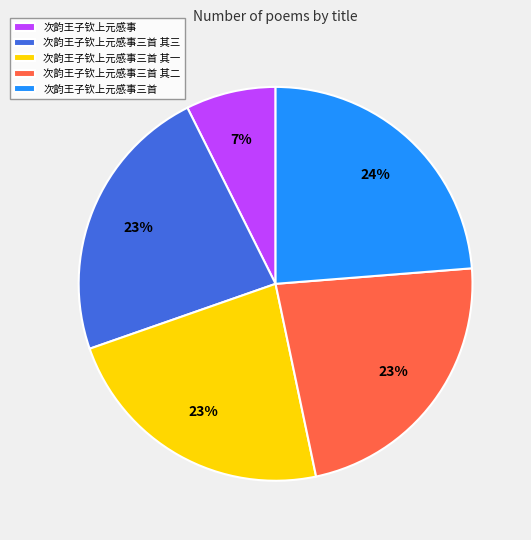

How many slices are in this pie chart?

5